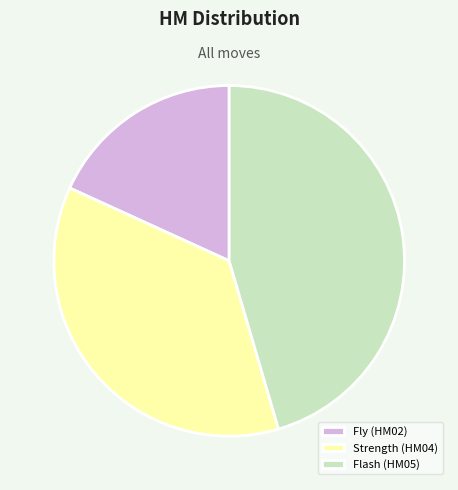

Rank the categories by value from lowest to highest.

Fly, Strength, Flash